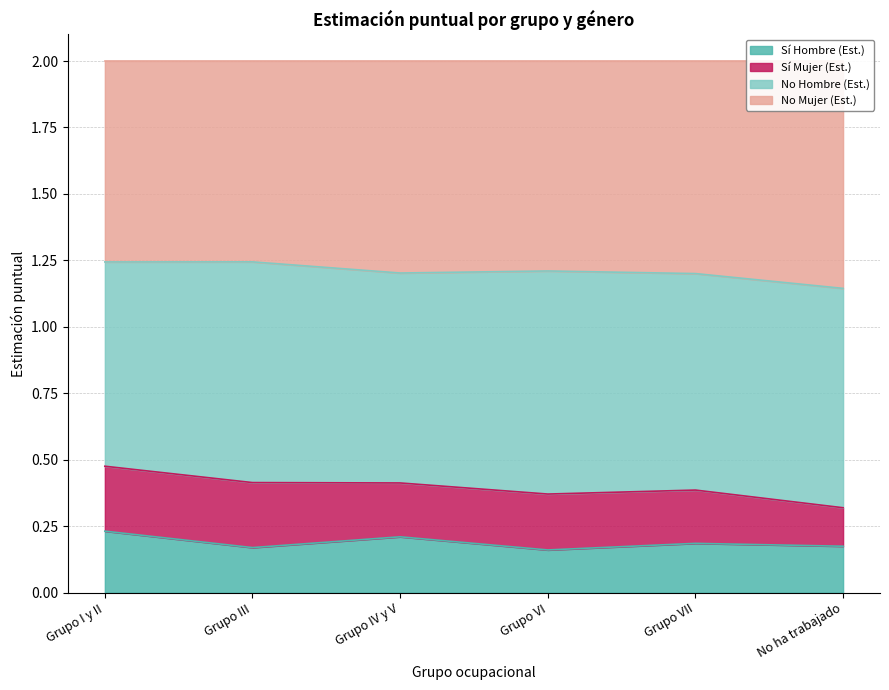

In Sí Mujer (Est.), how many points are higher than both neighbors (excluding endpoints)?

2